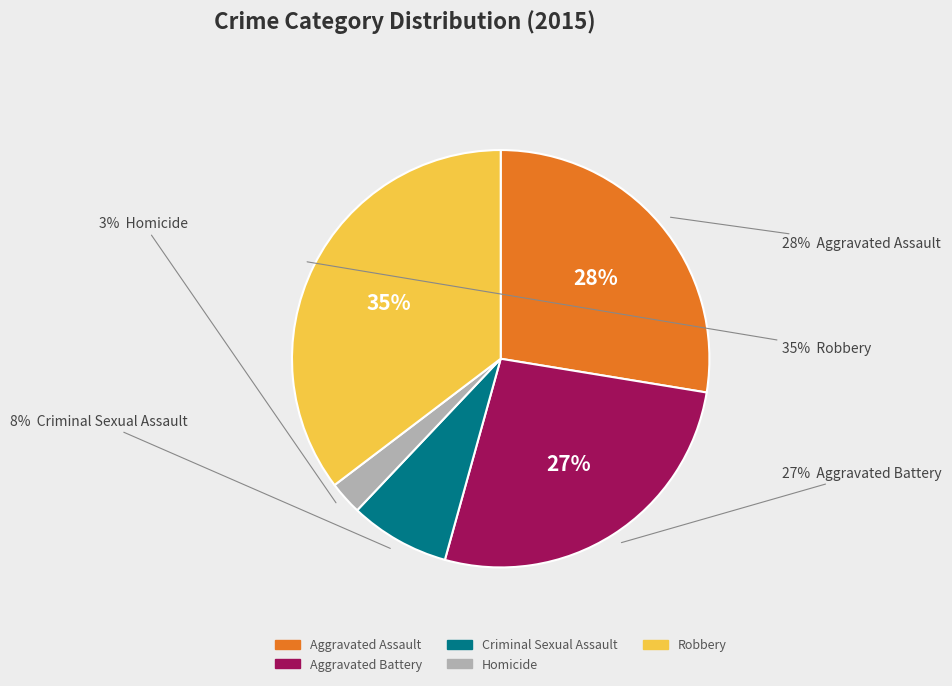

What is the total percentage of Robbery and Homicide?

37.9%